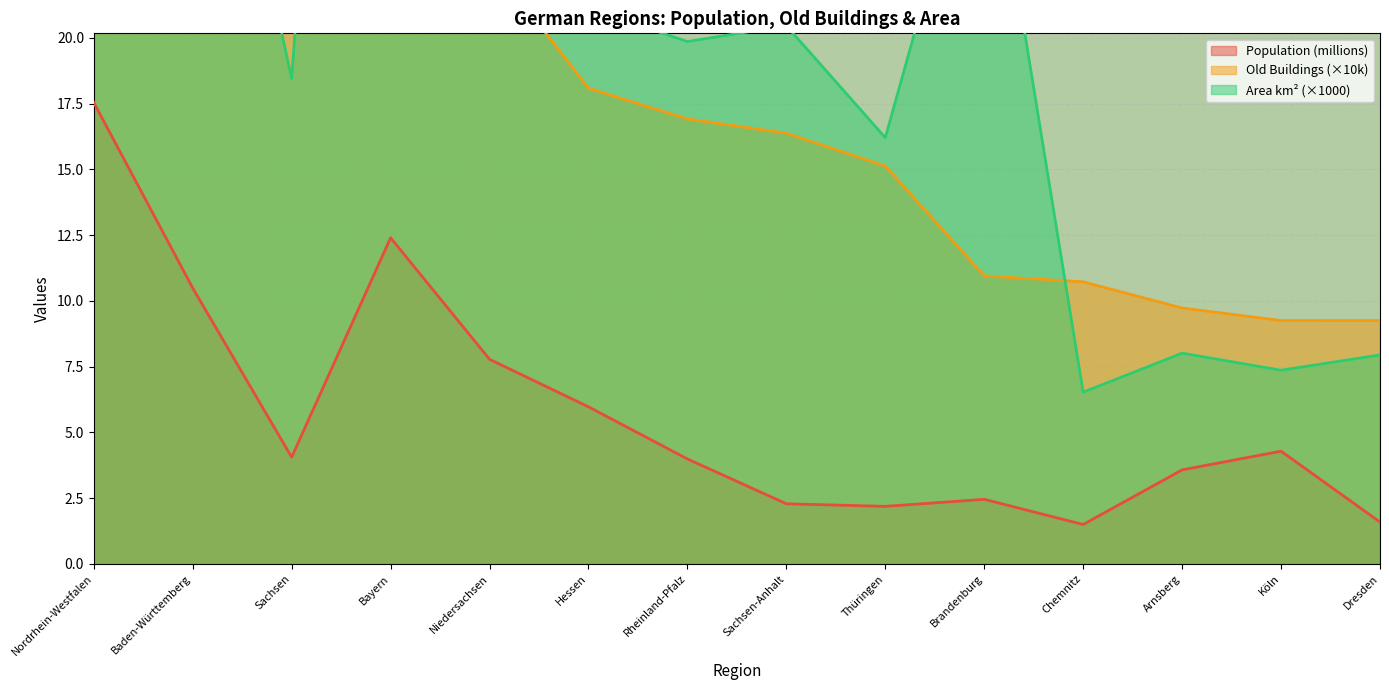

Which series has the widest spread of values?

AreaKm2